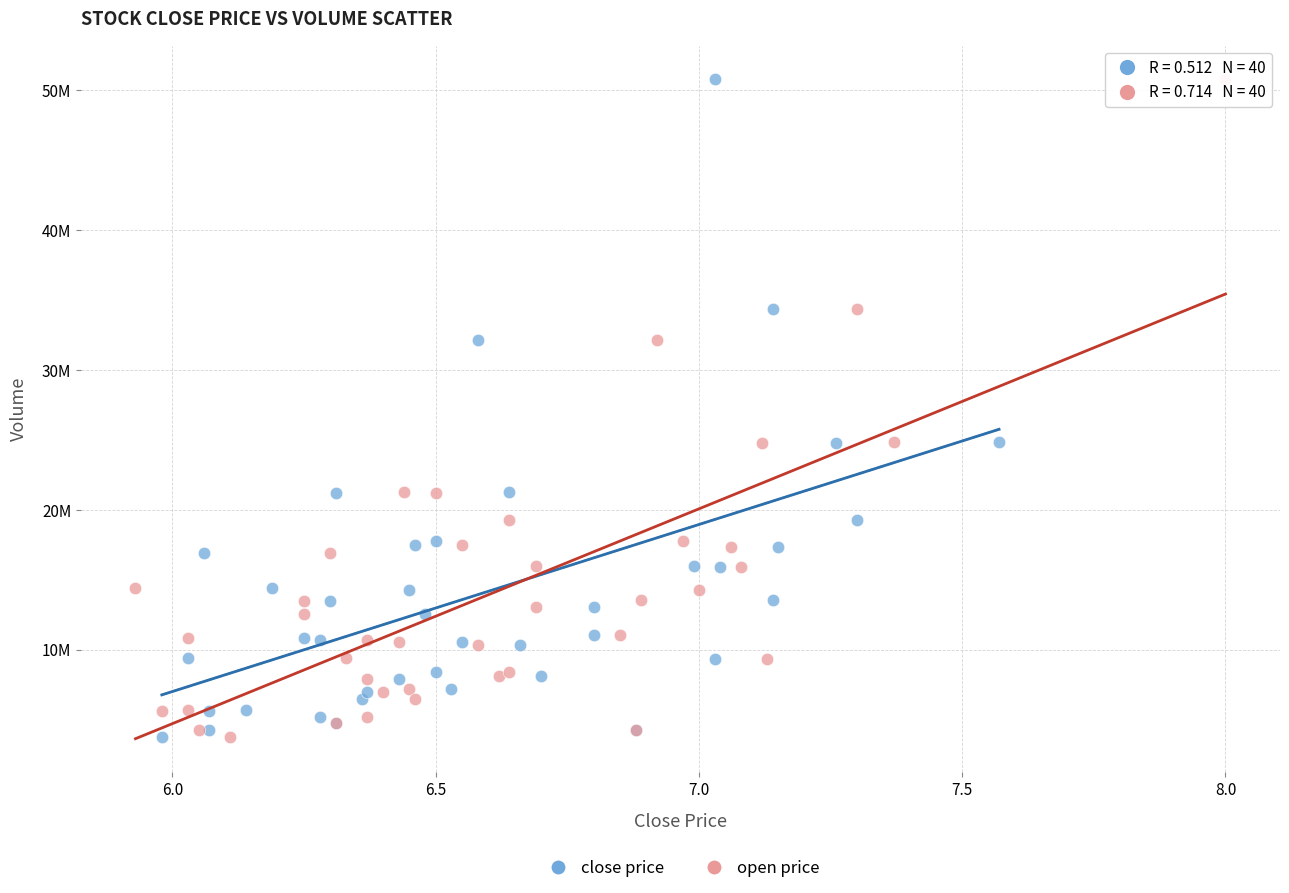

What are all the series names shown in the legend?

close price, open price